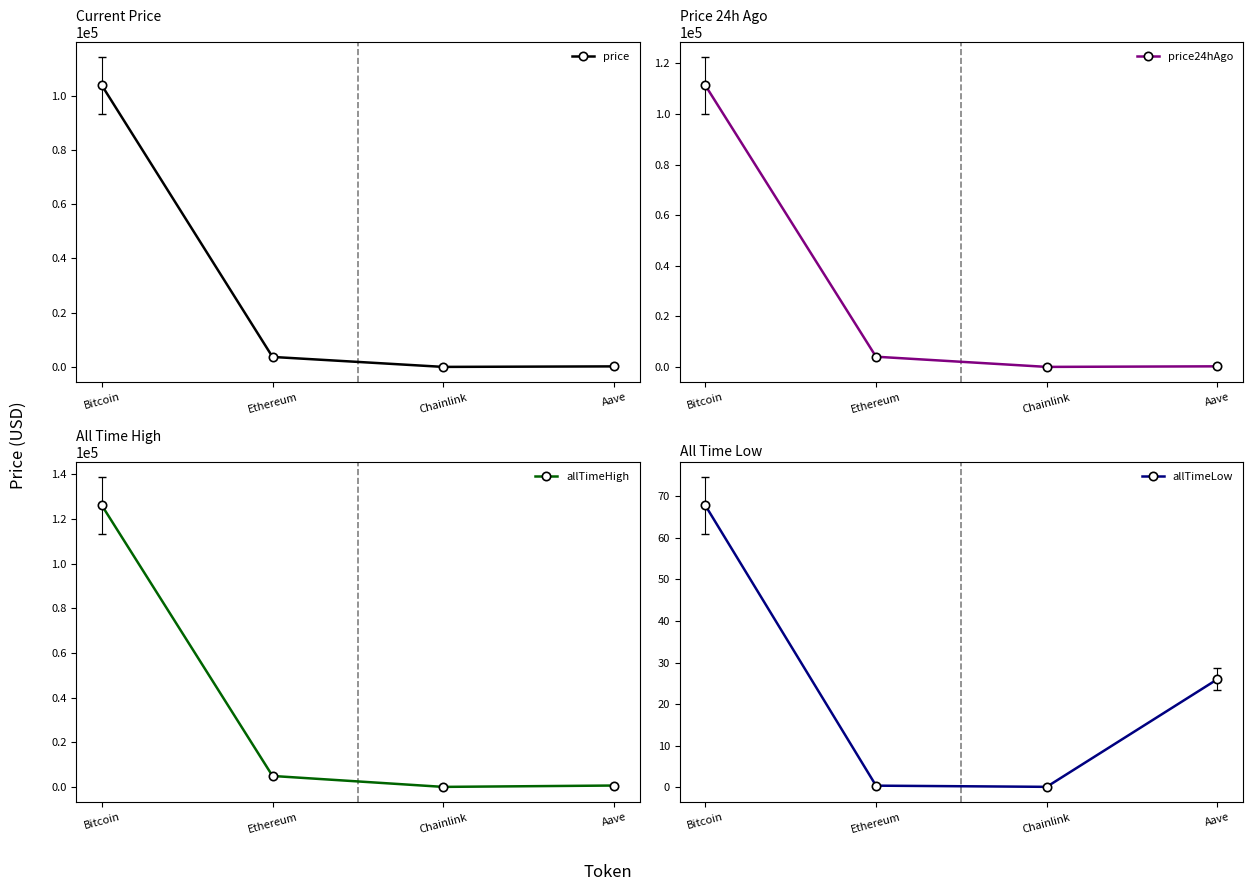

Reading left to right, what are all the values shown in this chart?

price: 103742.0	3688.5	15.8	205.7
price24hAgo: 111345.0	4048.9	18.4	243.9
allTimeHigh: 126080.0	4946.1	52.7	661.7
allTimeLow: 67.8	0.4	0.1	26.0